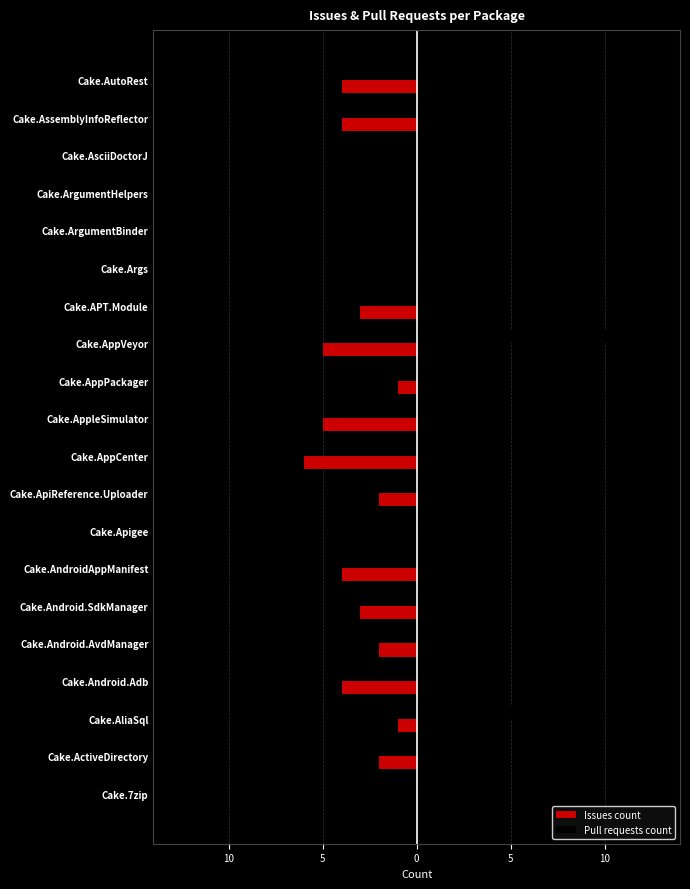

What are all the series names shown in the legend?

Issues count, Pull requests count